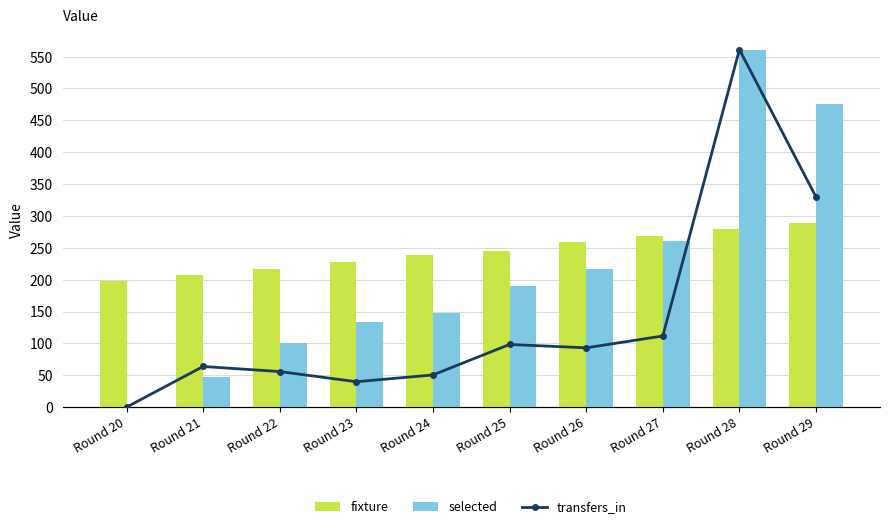

What is the sum of all fixture values?

2431